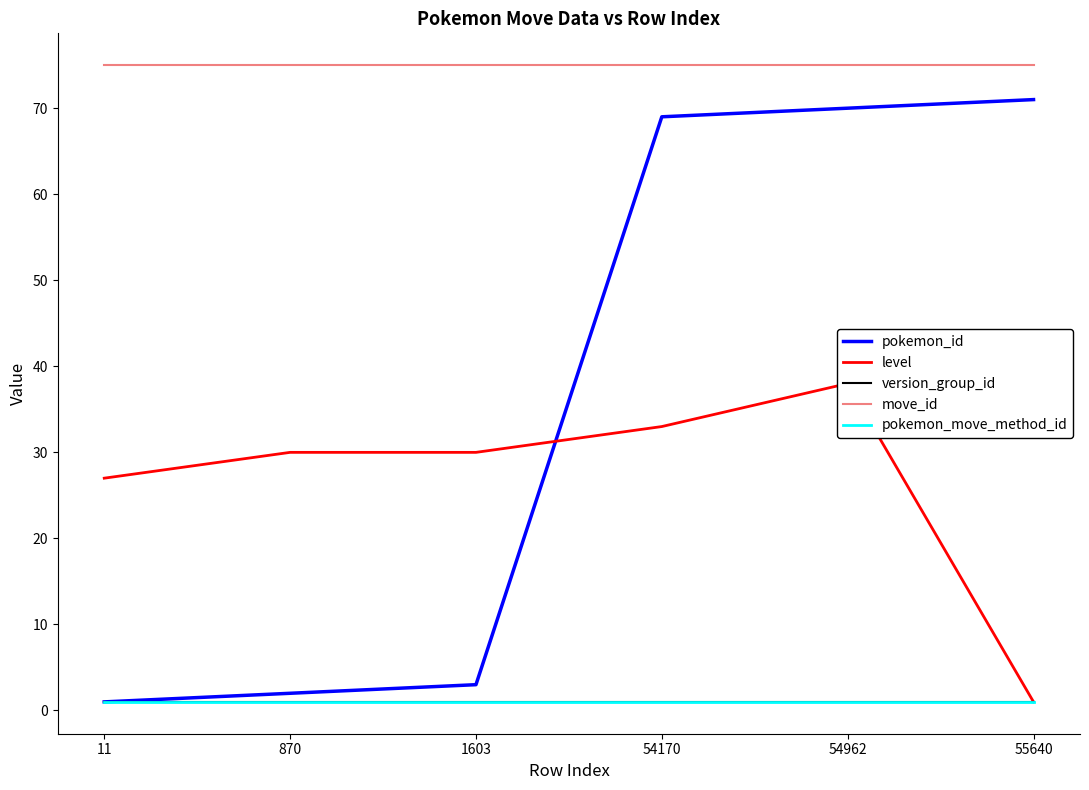

What is the sum of the level values at 54962 and 11?

65